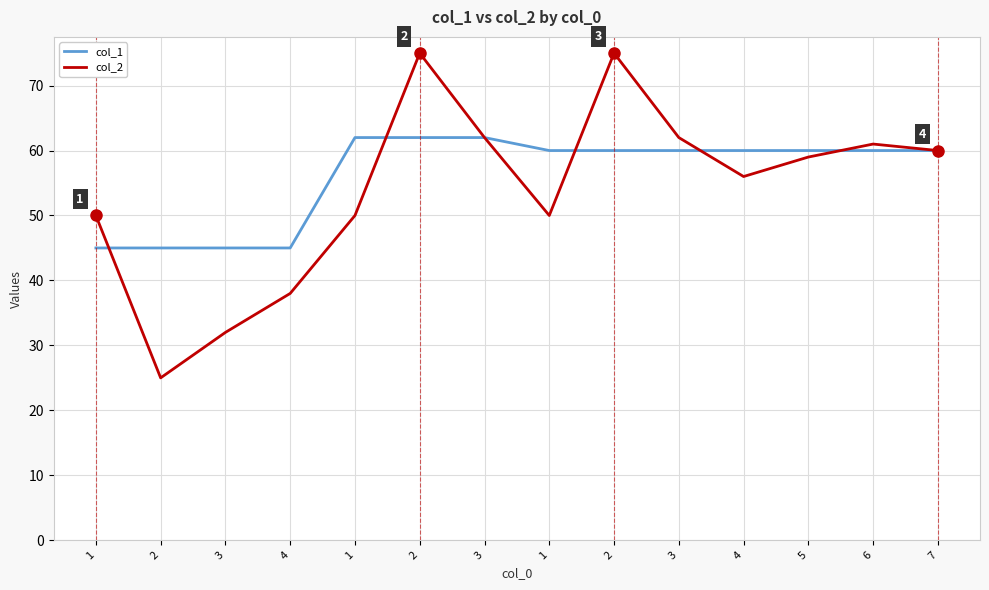

Where is the first local minimum for col_2?

2